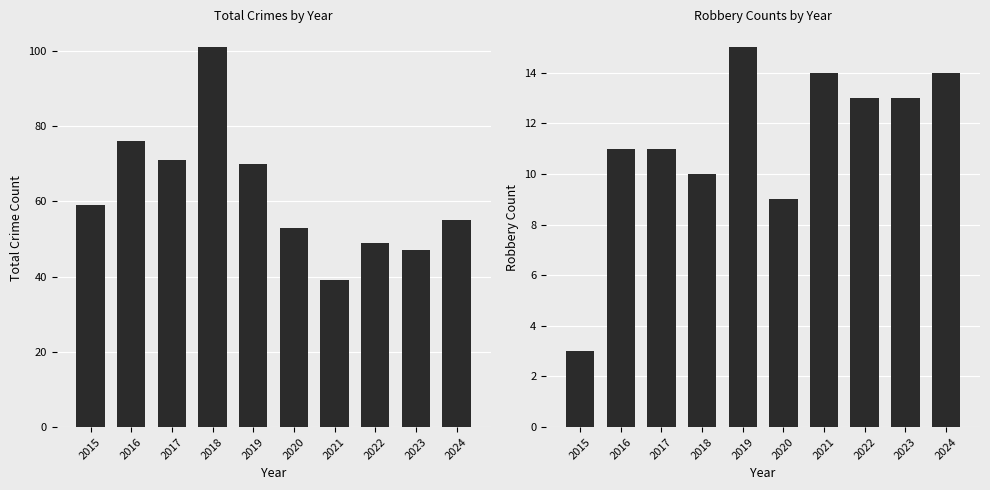

Rank the series by their maximum value, from highest to lowest.

Total, Robbery